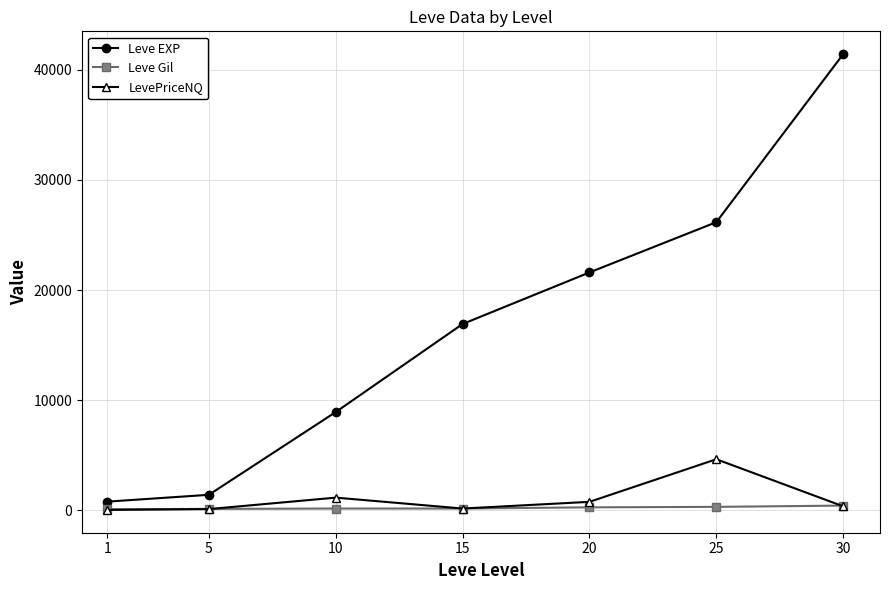

The Leve Gil series shows 174.0 at 15. True or false?

True